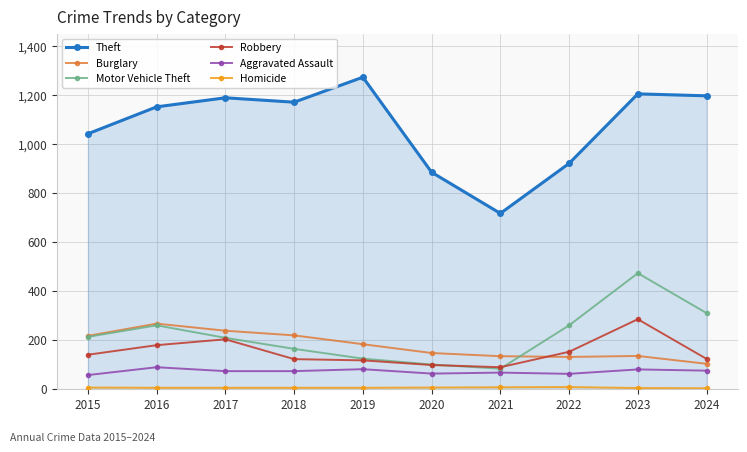

At how many categories does at least one series exceed 867?

9